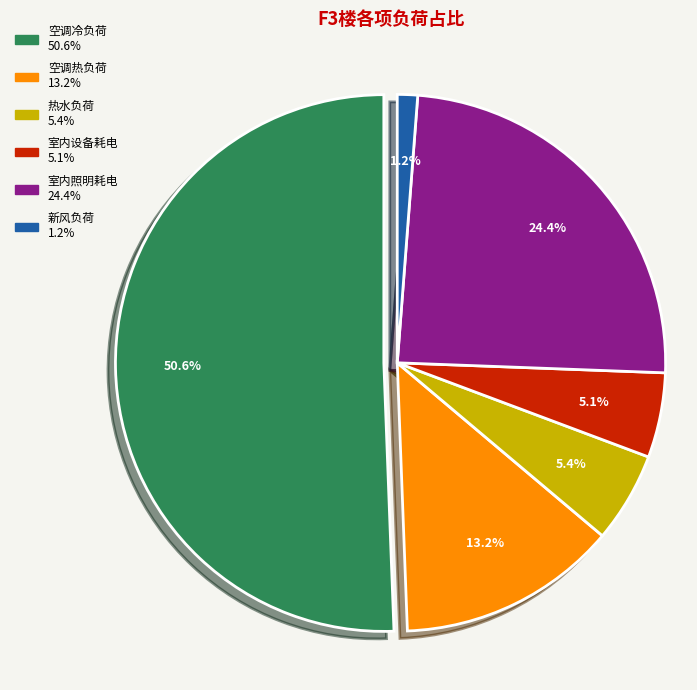

To the nearest percent, what is the combined percentage of 新风负荷 and 空调冷负荷?

52%